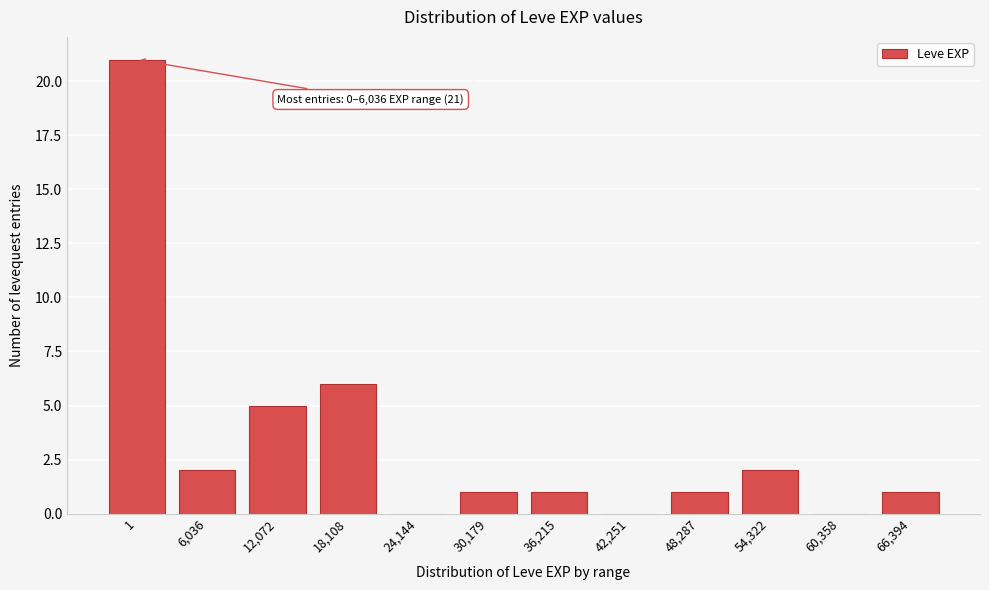

Reading right to left, list all the values displayed in this chart.

66,394=1	60,358=0	54,322=2	48,287=1	42,251=0	36,215=1	30,179=1	24,144=0	18,108=6	12,072=5	6,036=2	1=21